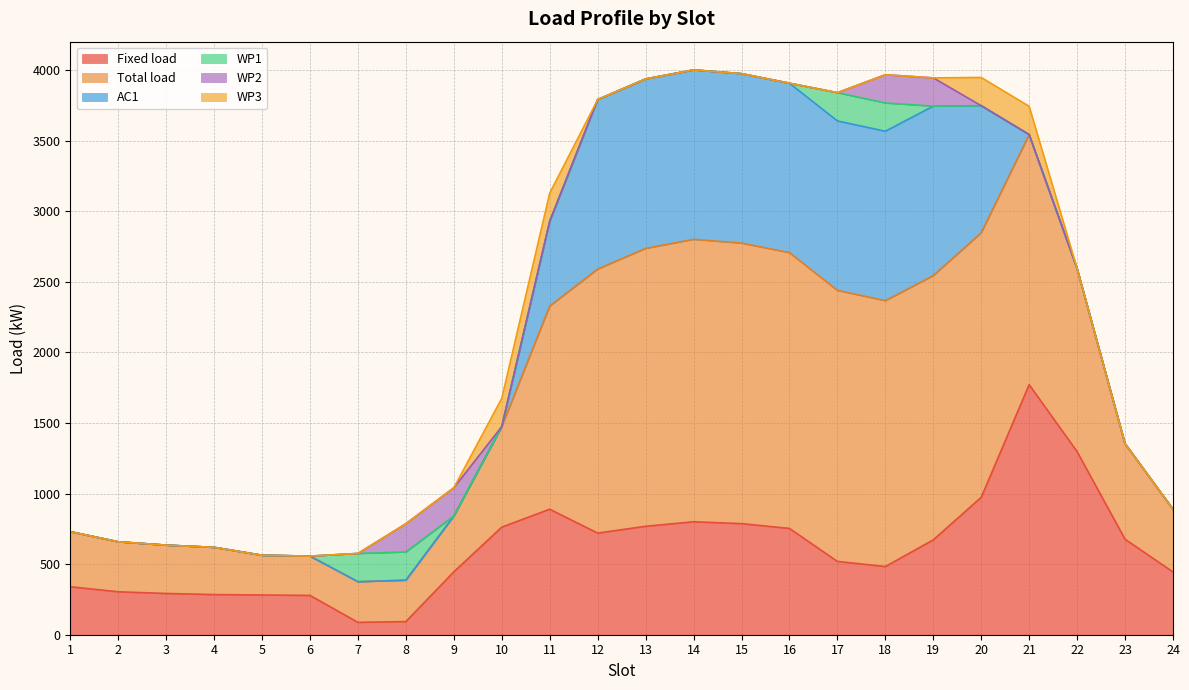

Between 4 and 21, which series saw the biggest shift?

Fixed load